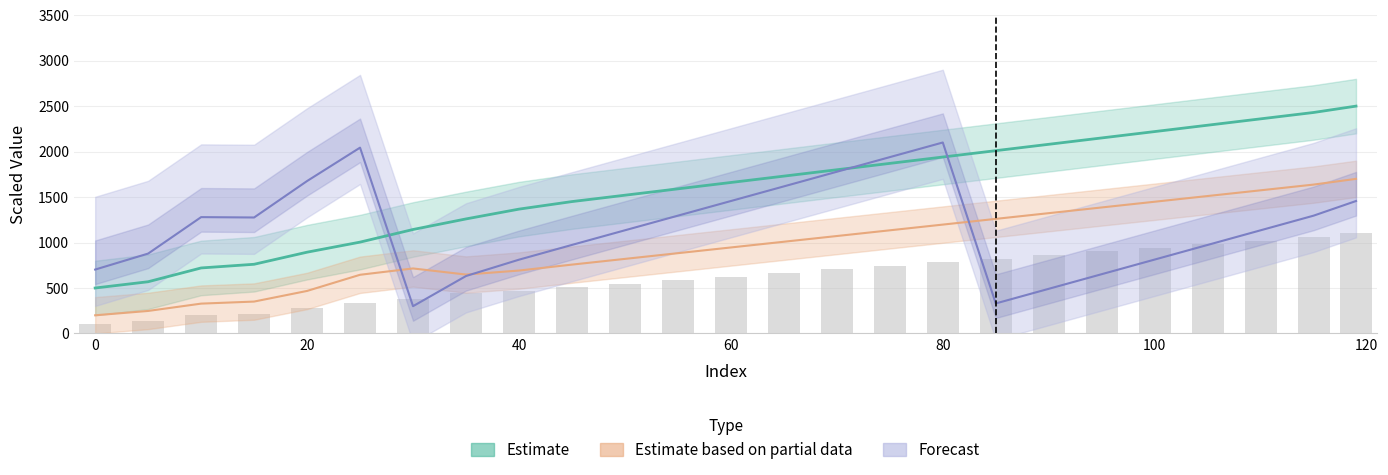

Is it true that r(cm) equals 1508.7 at 23?

False